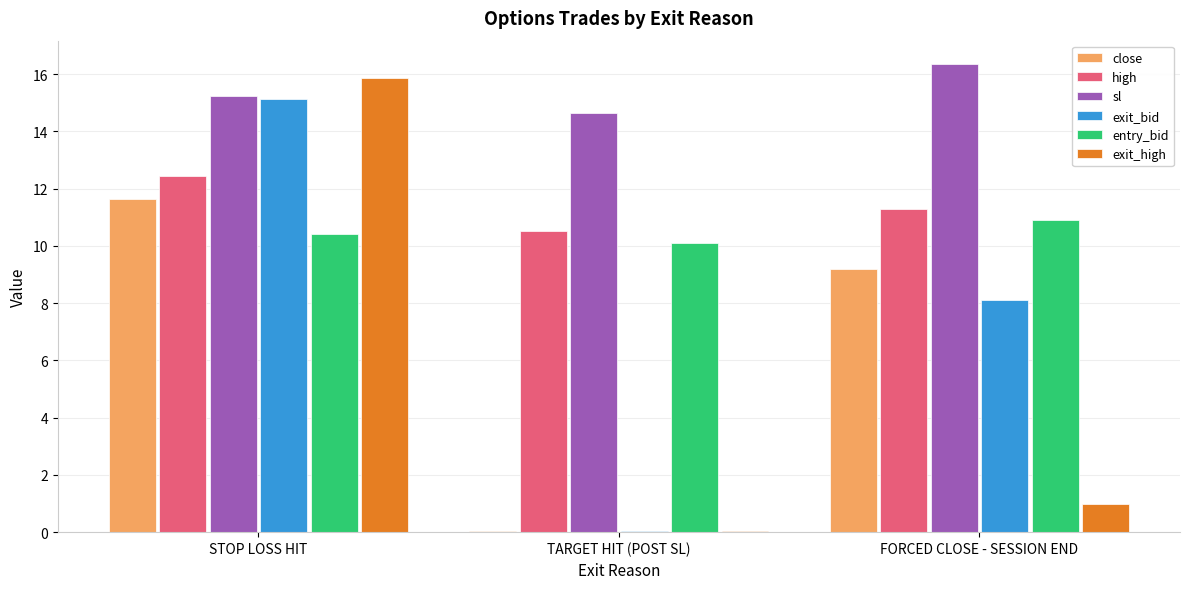

How many groups of bars are there?

3